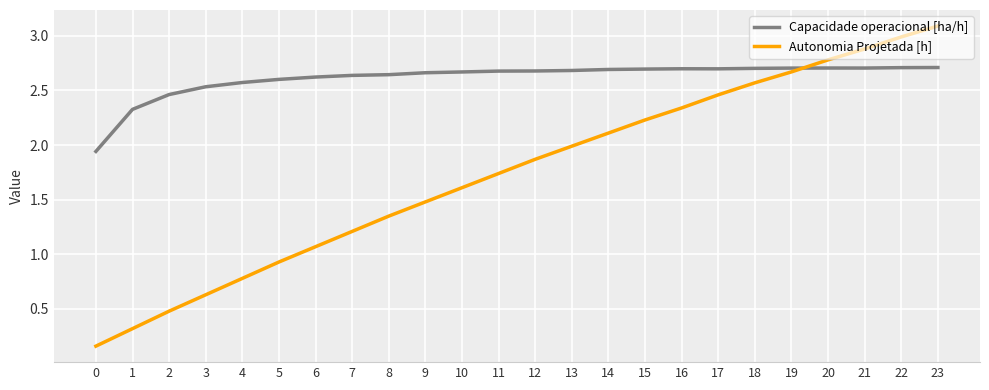

The Capacidade operacional [ha/h] series shows 0.7 at 11. True or false?

False